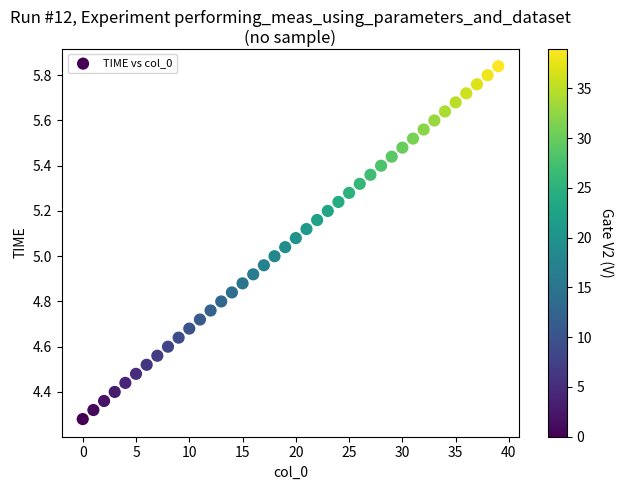

What is the range of Y values (max minus min)?

1.6